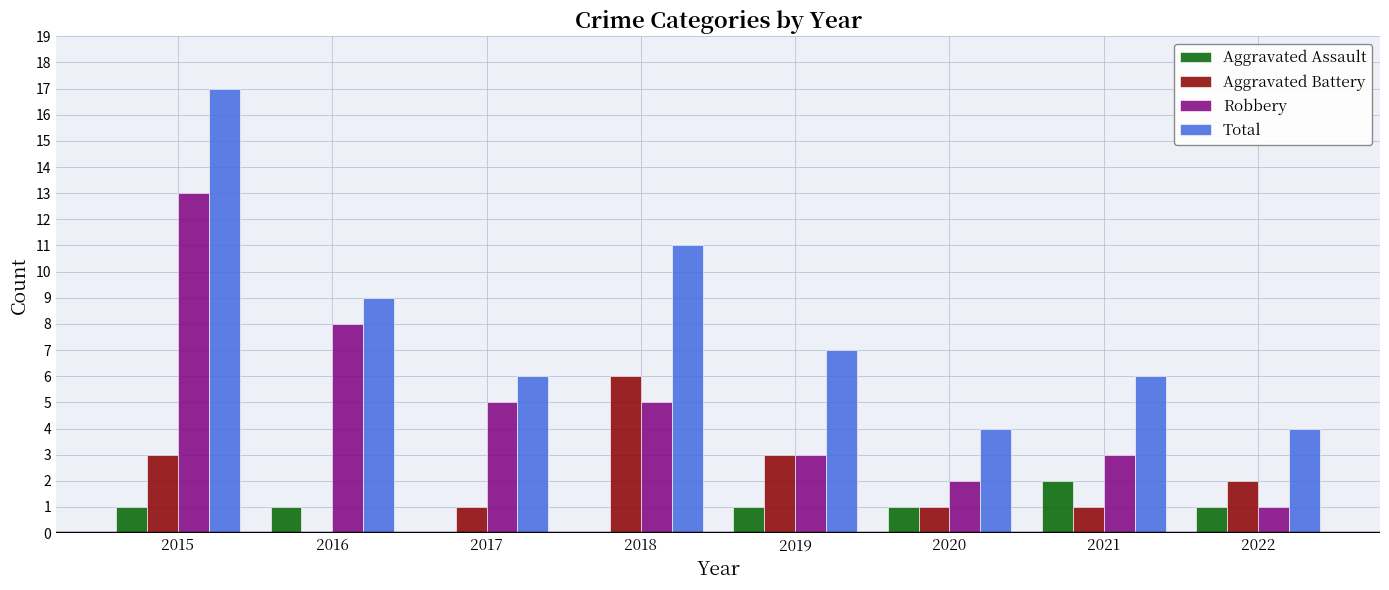

What is the sum of the Aggravated Battery values at 2022 and 2015?

5